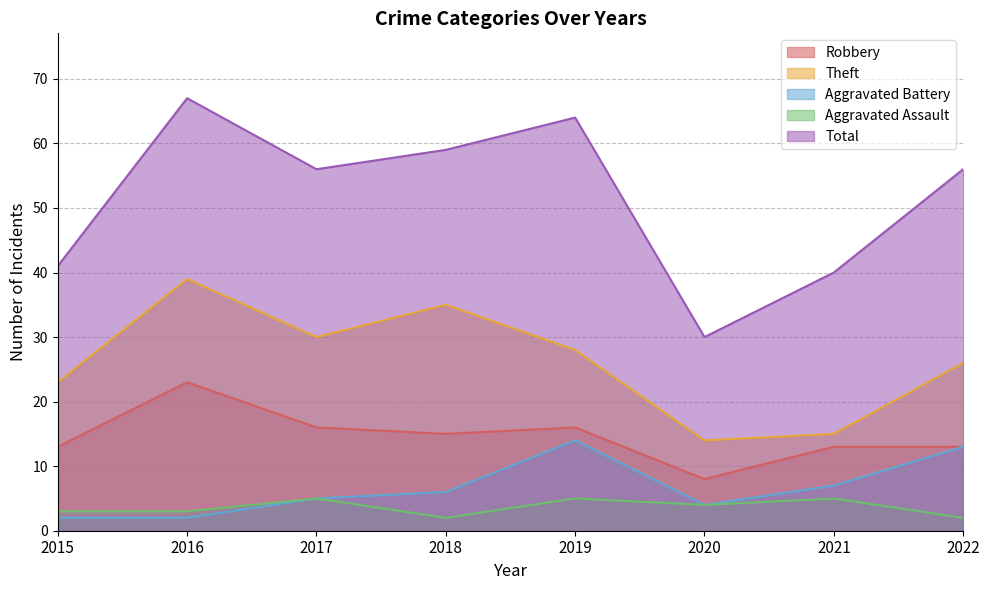

True or false: Aggravated Assault has a value of 3 at 2015.

True